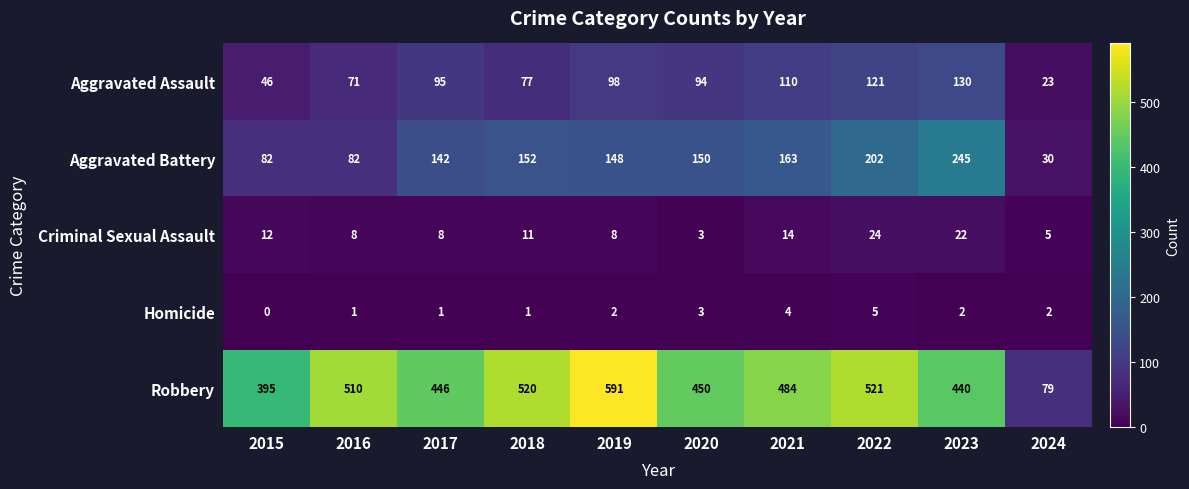

Count the number of categories in the chart.

10